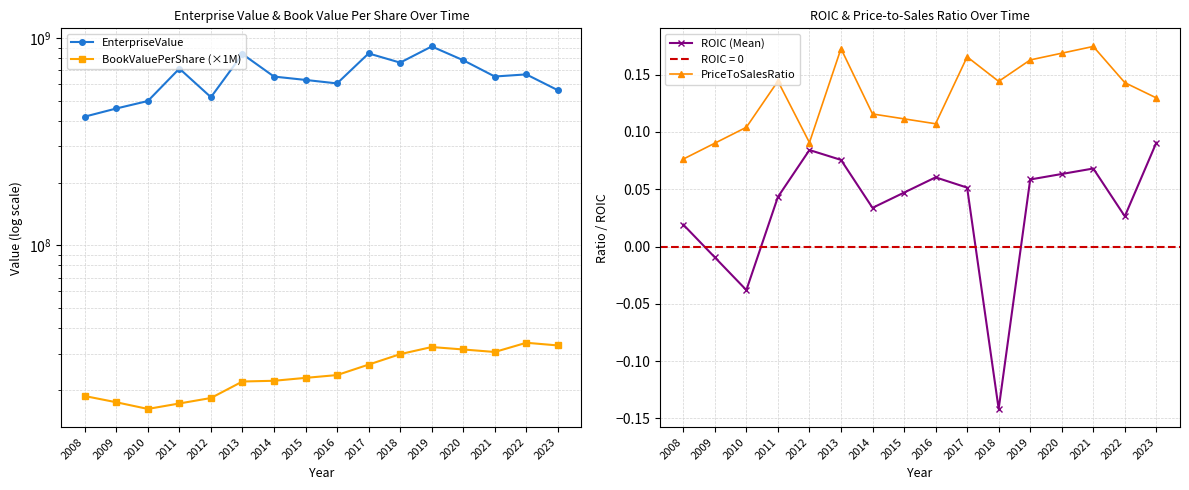

Which series has the largest range (max minus min)?

EnterpriseValue